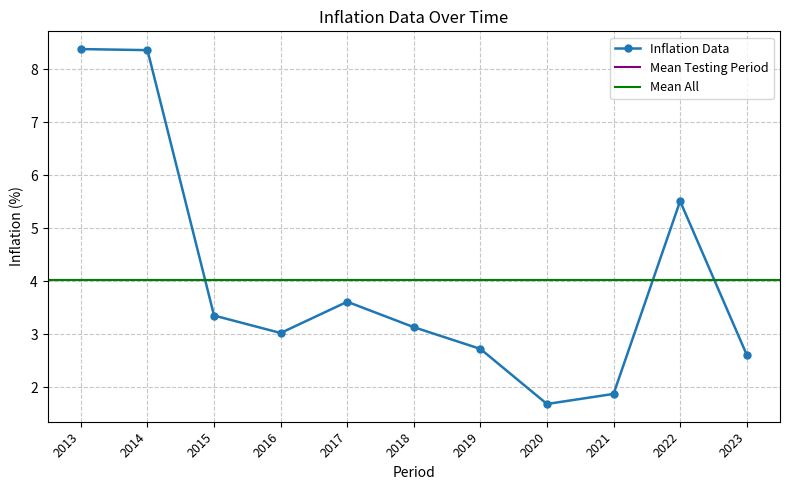

Where does the data first go above 3?

2013